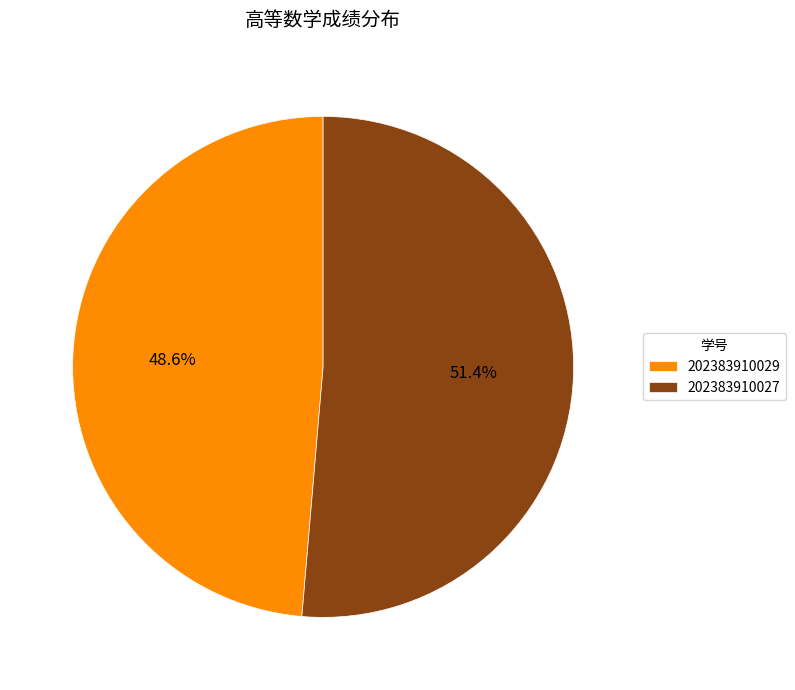

To the nearest percent, what is the difference between the 202383910029 and 202383910027 slice percentages?

3%